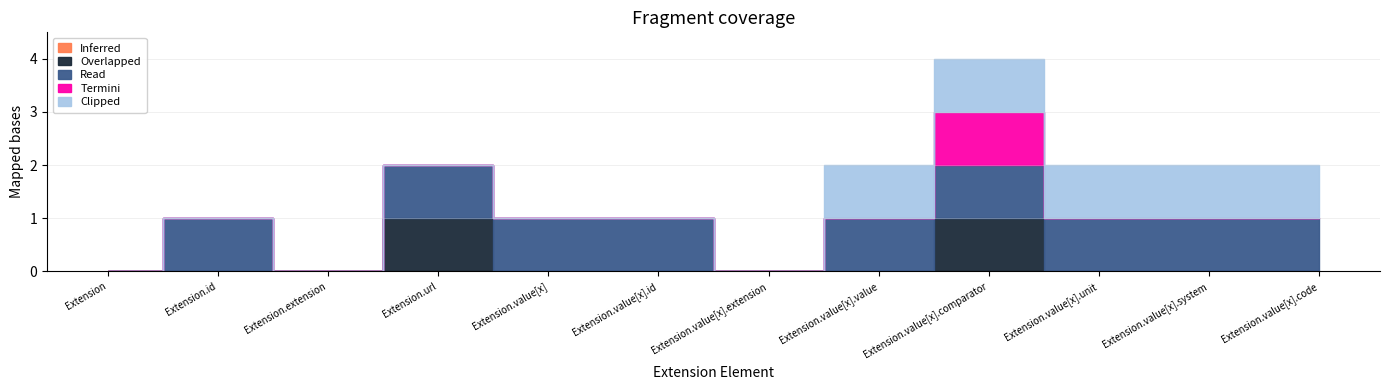

What is the label of the 1st point from the left?

Extension